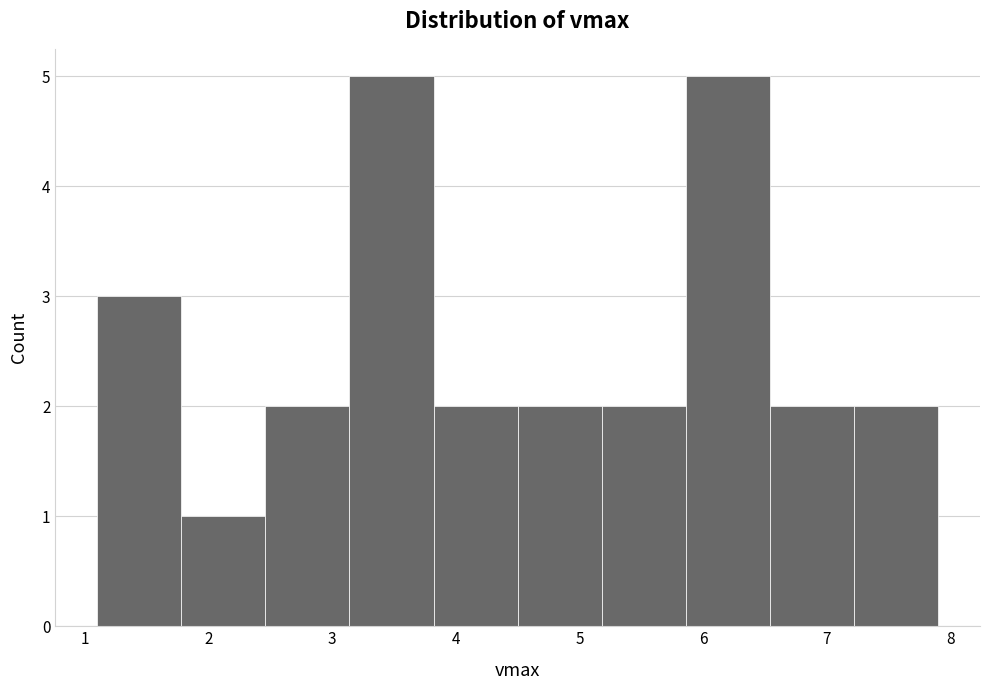

How tall is the bar that spans 3.82 to 4.50 on the x-axis? Neither the bar edges nor the heights are printed on the chart, so give them approximately, as read against the axes.

2